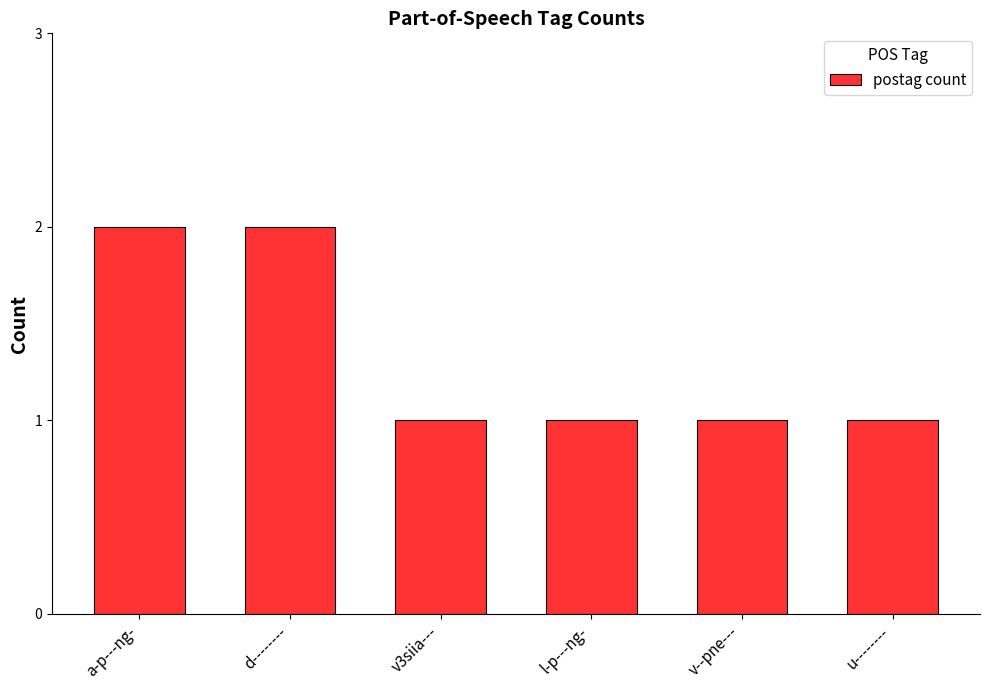

What is the difference between the values at v--pne--- and a-p---ng-?

1